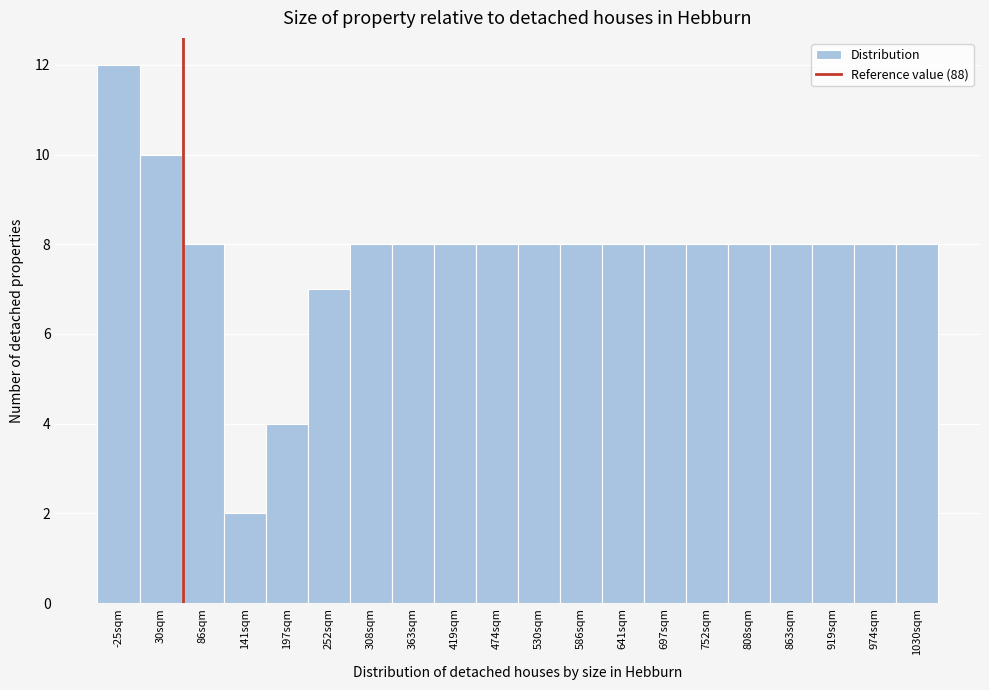

Reading left to right, what are all the values shown in this chart?

12	10	8	2	4	7	8	8	8	8	8	8	8	8	8	8	8	8	8	8